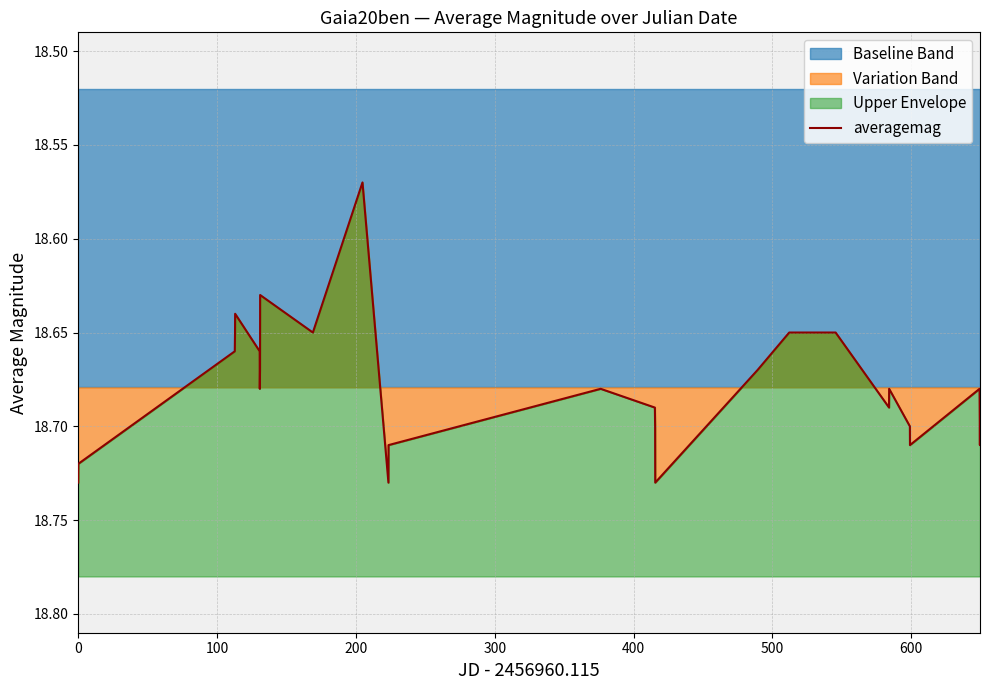

Reading right to left, list all the values displayed in this chart.

18.7	18.7	18.7	18.7	18.7	18.7	18.7	18.6	18.6	18.7	18.7	18.7	18.7	18.7	18.7	18.7	18.6	18.6	18.6	18.7	18.7	18.7	18.6	18.6	18.7	18.7	18.7